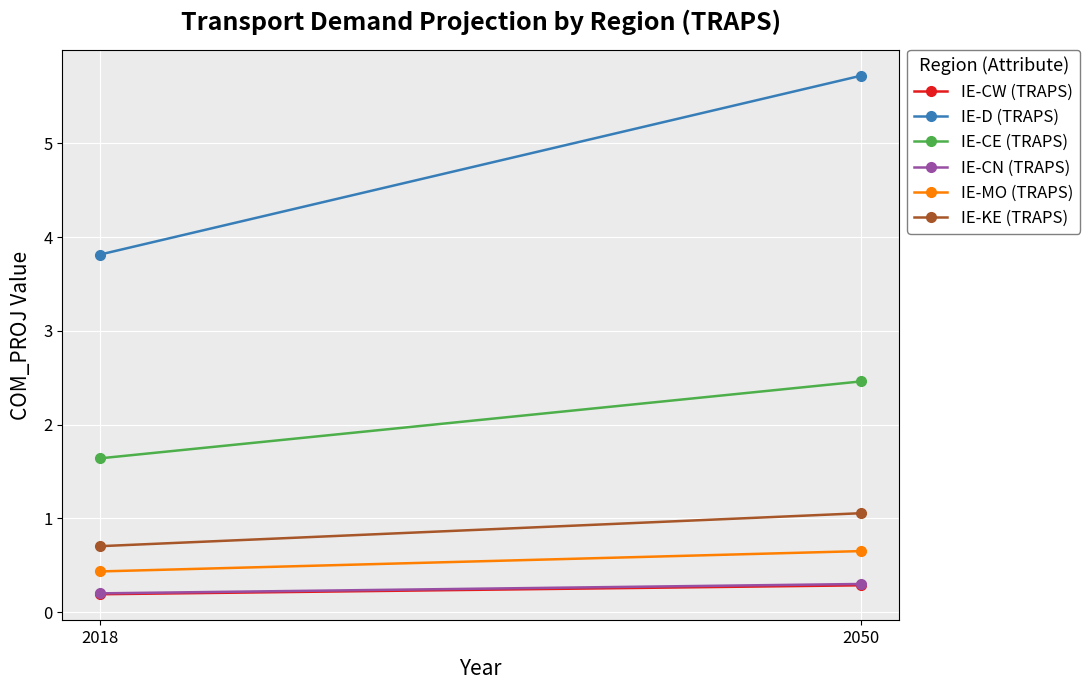

Reading right to left, transcribe all the data shown in this chart.

IE-CW (TRAPS): 2050=0.3	2018=0.2
IE-D (TRAPS): 2050=5.7	2018=3.8
IE-CE (TRAPS): 2050=2.5	2018=1.6
IE-CN (TRAPS): 2050=0.3	2018=0.2
IE-MO (TRAPS): 2050=0.7	2018=0.4
IE-KE (TRAPS): 2050=1.1	2018=0.7